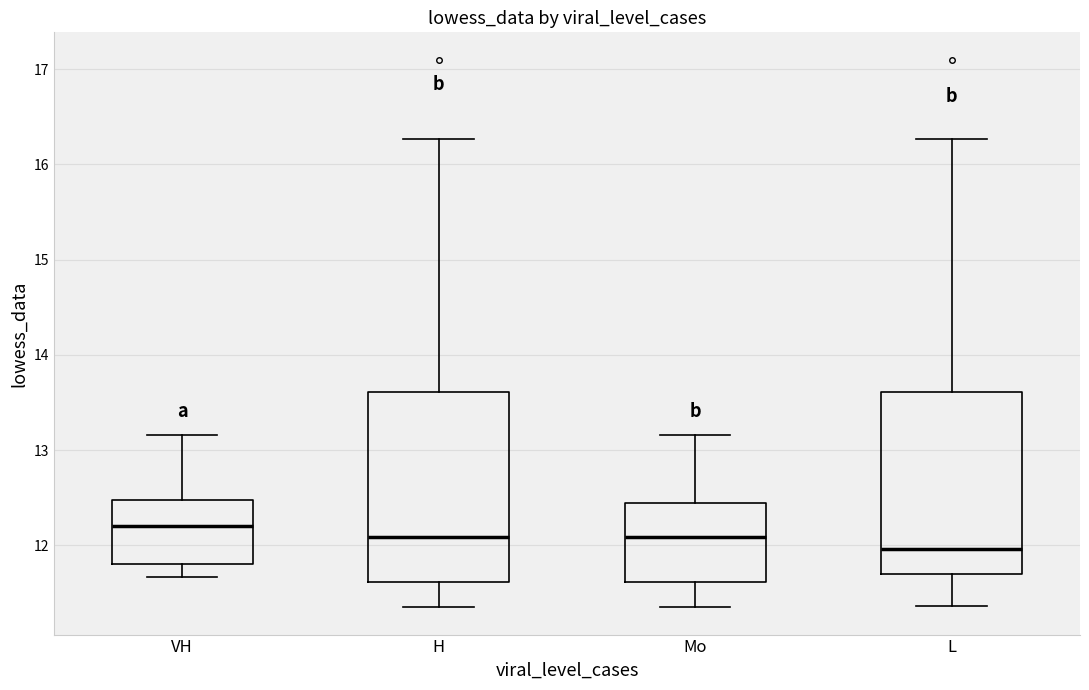

Where is the lower edge of the box for Mo on the y-axis? The values are not printed on the chart, so give them approximately, as read against the axis.

11.6